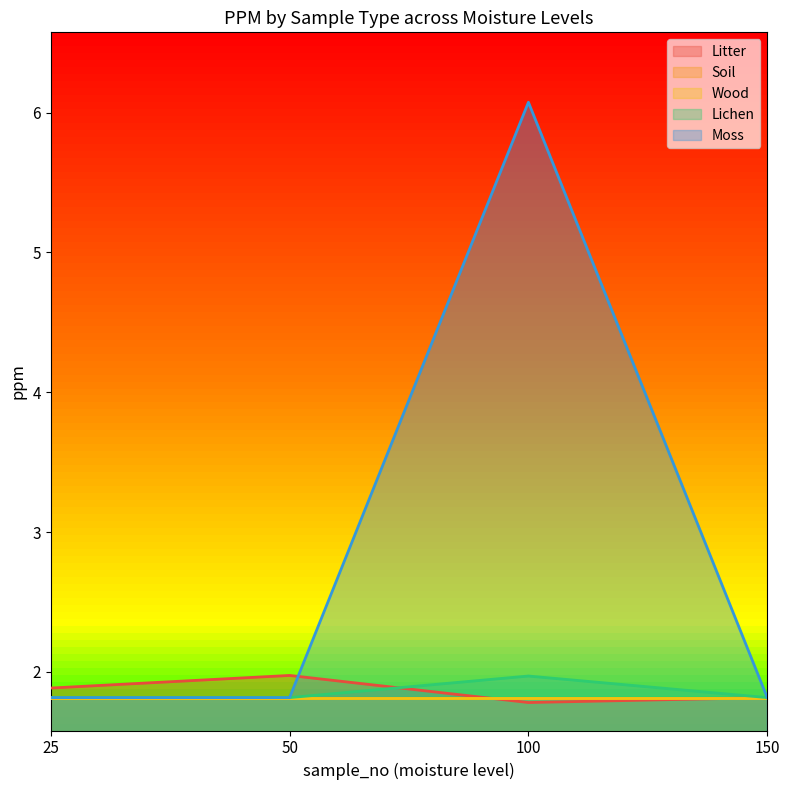

Read the Moss value at 150.

1.8